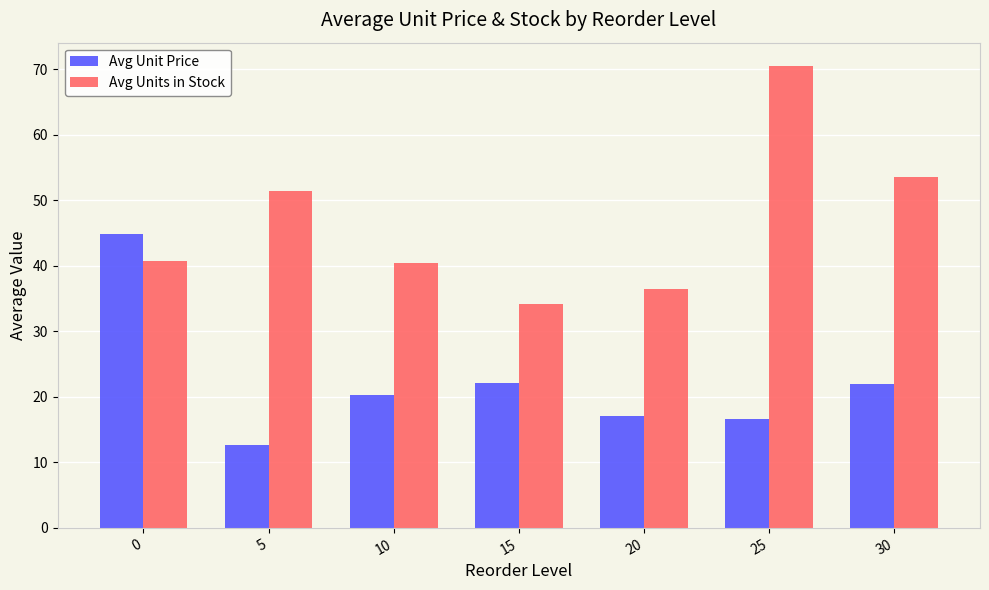

How many groups of bars are there?

7